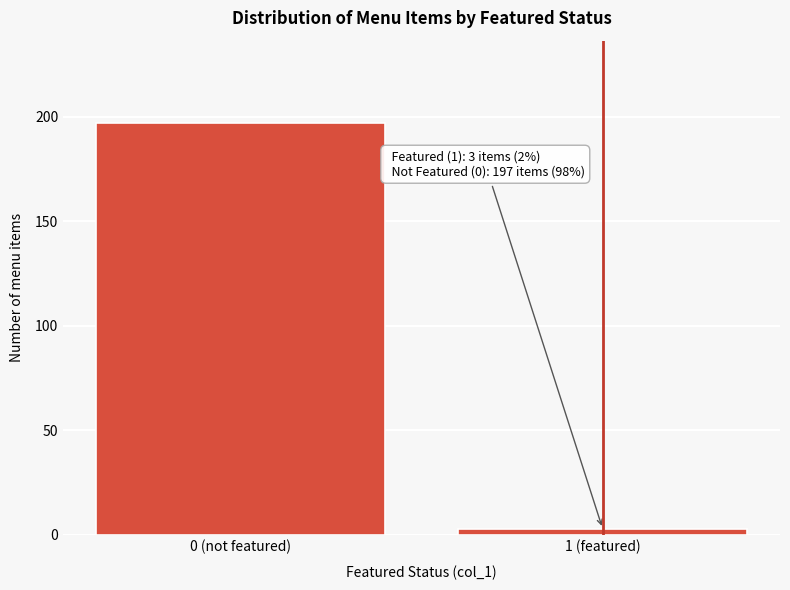

Reading left to right, list all the values displayed in this chart.

0 (not featured)=197	1 (featured)=3